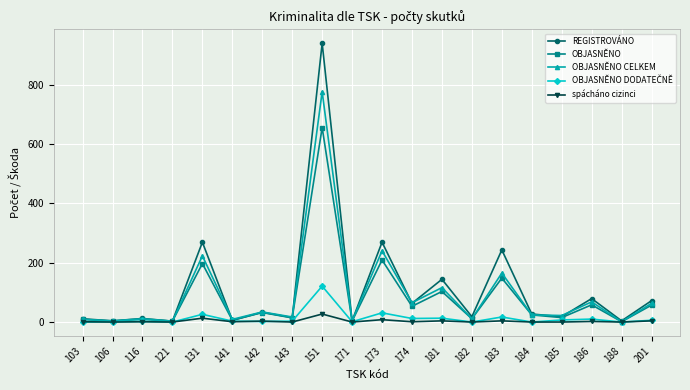

At which category is the sum across all series the highest?

151